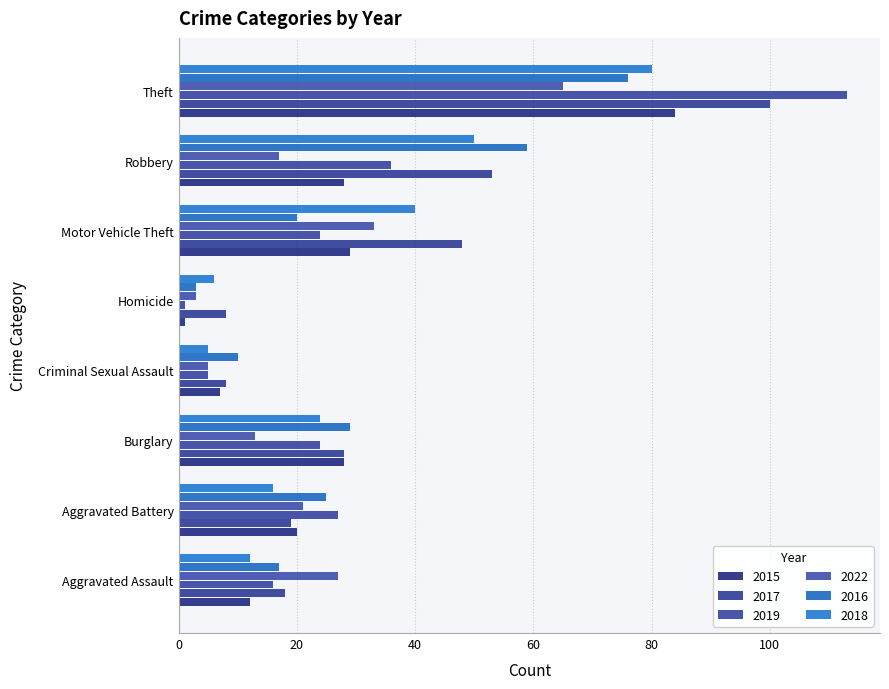

Where is 2022 nearest to the value 34?

Motor Vehicle Theft